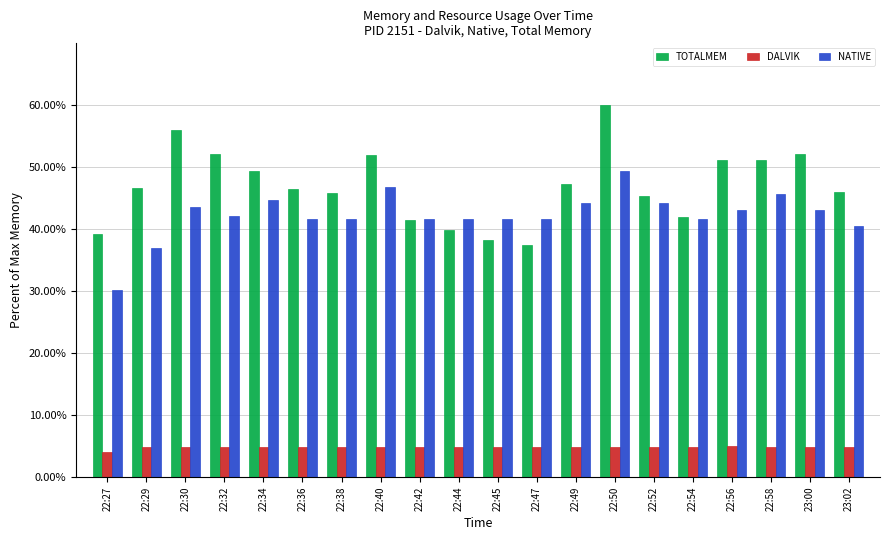

What is the sum of the TOTALMEM values at 22:56 and 22:40?

103.3